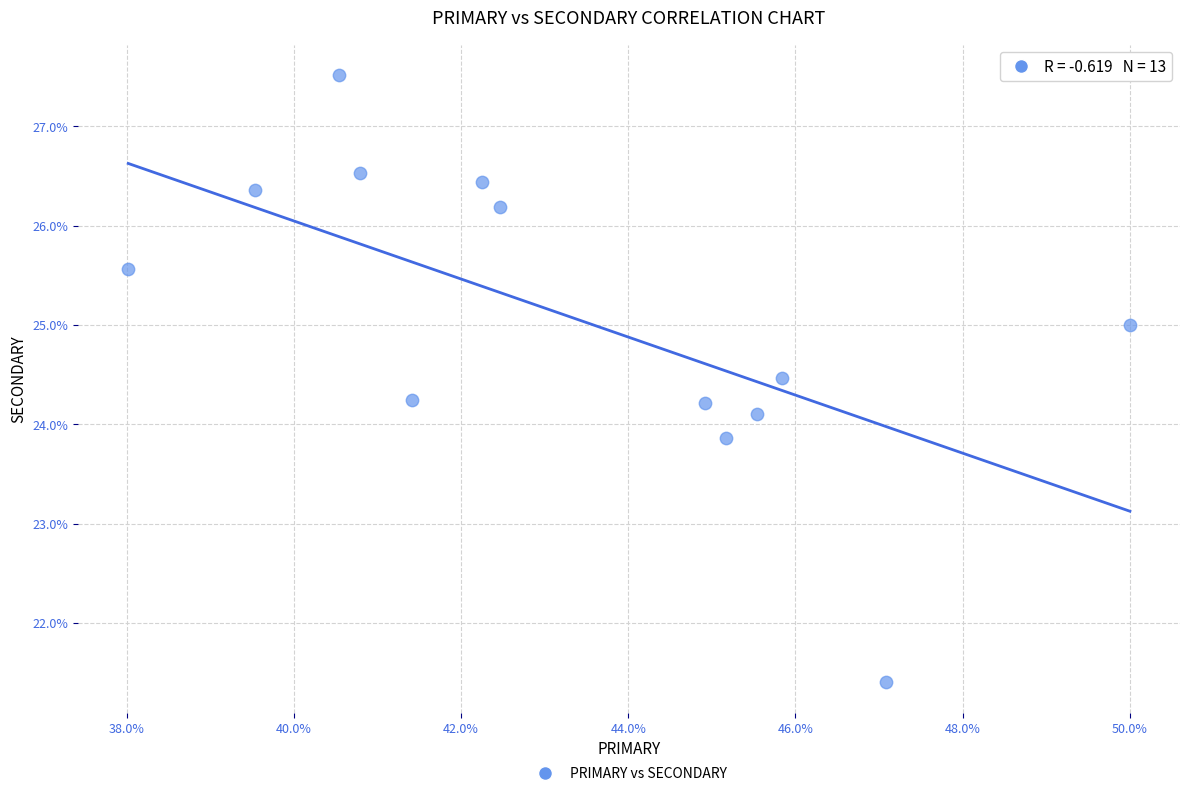

What is the range of X values (max minus min)?

12.0